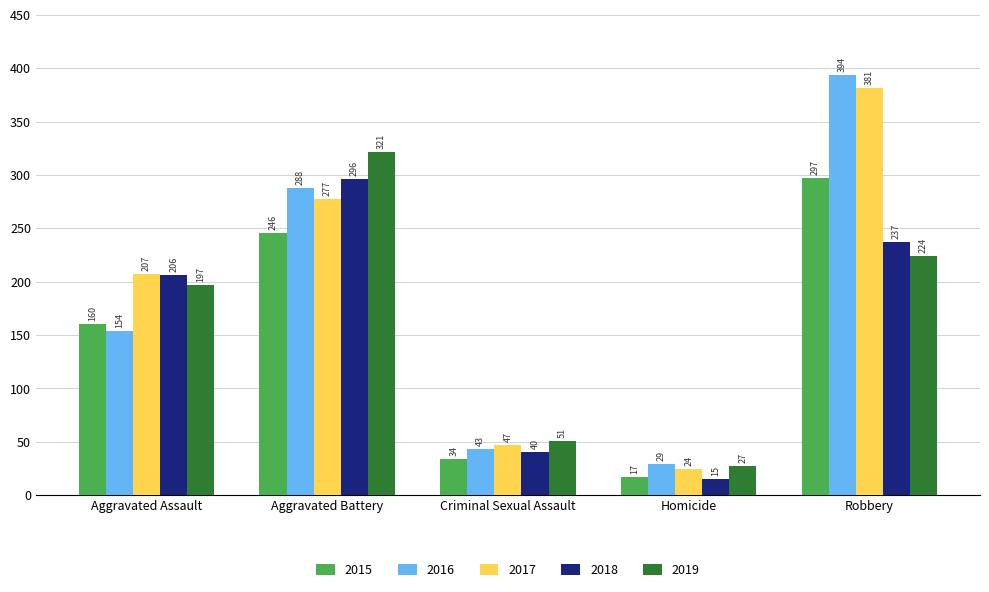

Rank the series by their maximum value, from highest to lowest.

2016, 2017, 2019, 2015, 2018